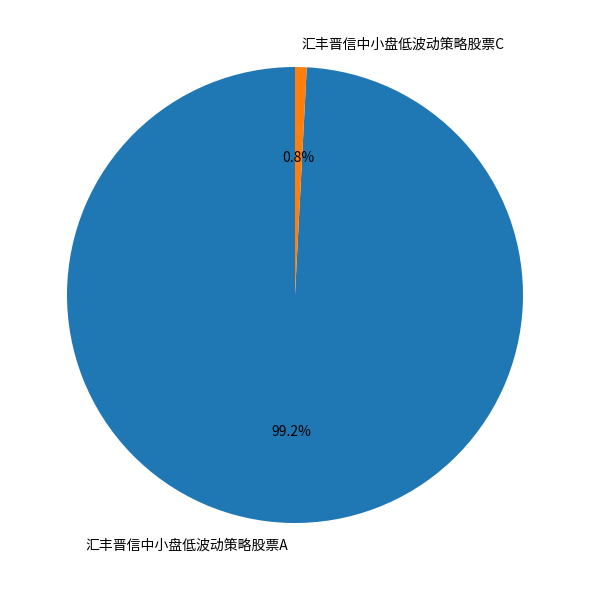

Is there a majority slice in this chart?

Yes